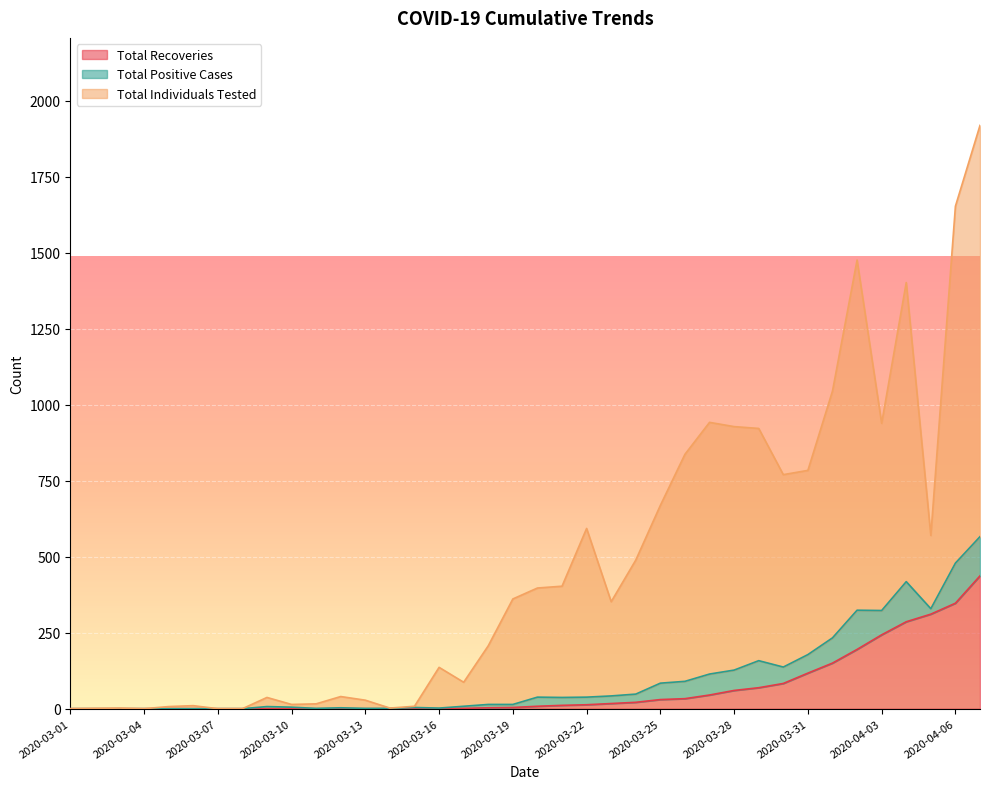

Between 2020-03-22 and 2020-03-28, which series saw the biggest shift?

Total Individuals Tested